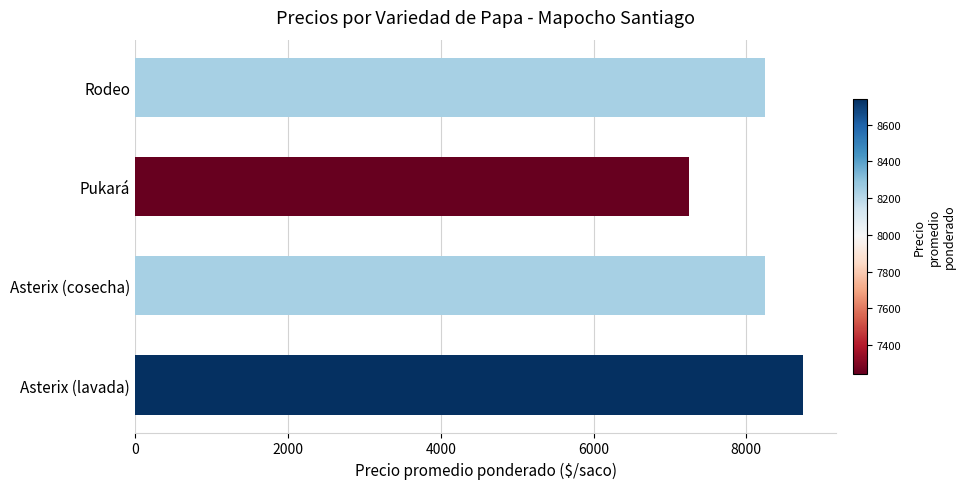

What is the change in value from Asterix (lavada) to Asterix (cosecha)?

-500